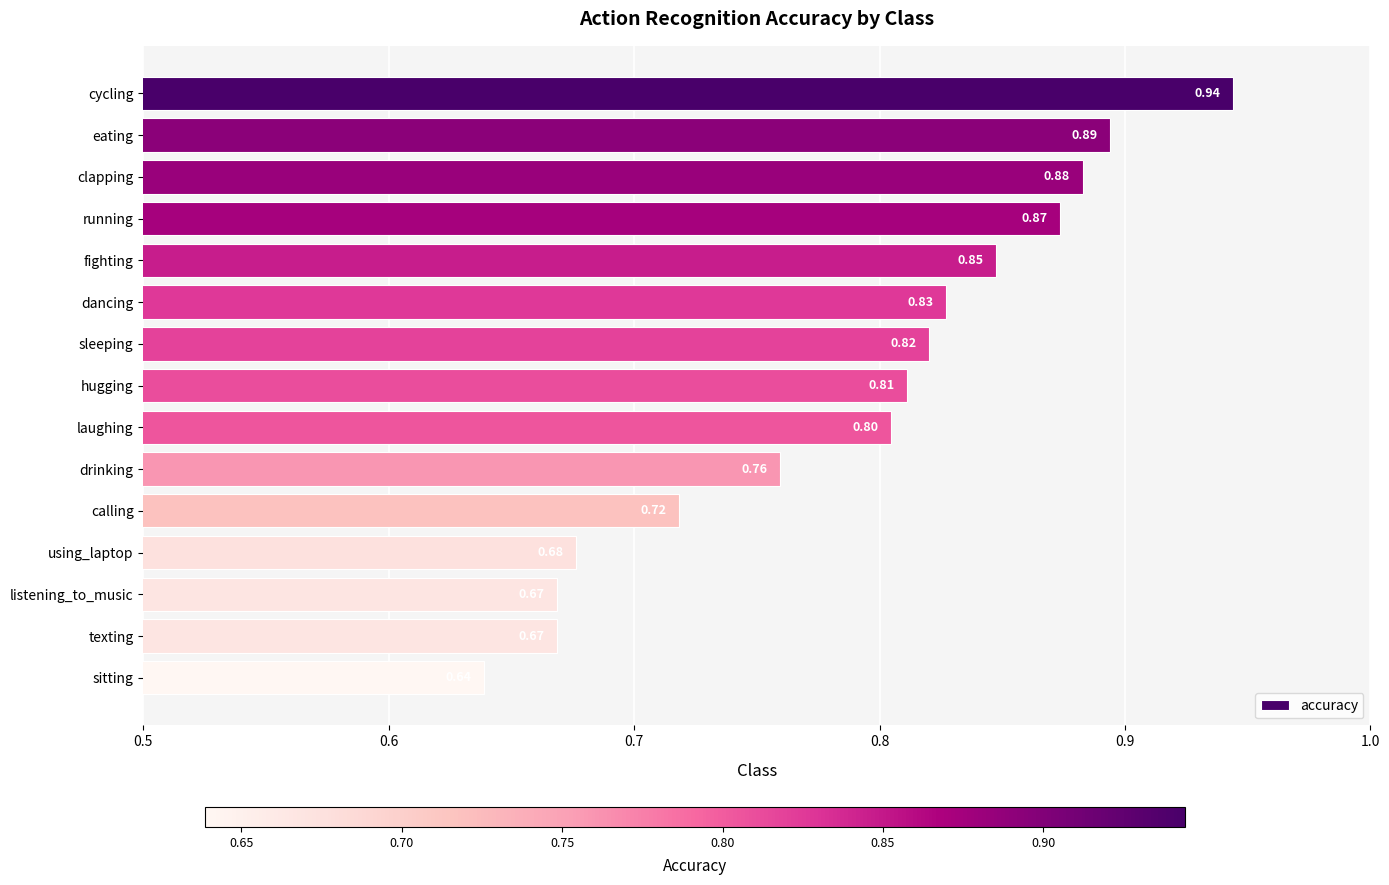

Which has a higher value, fighting or sleeping?

fighting